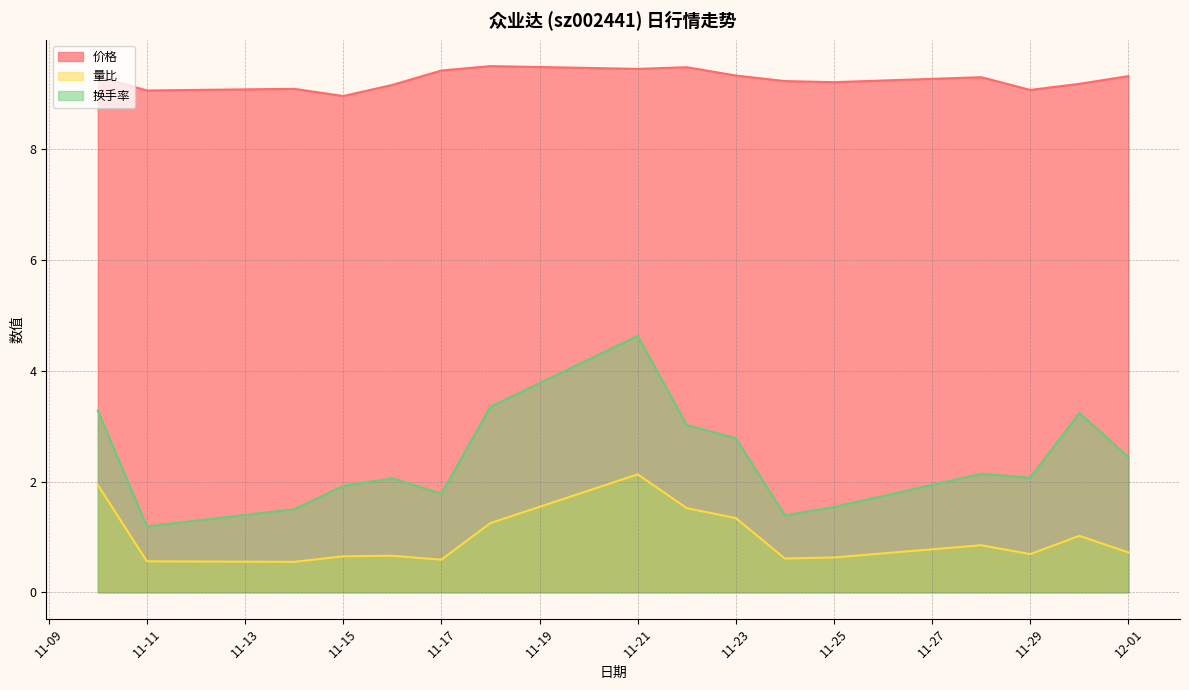

At which category is the sum across all series the highest?

11-21